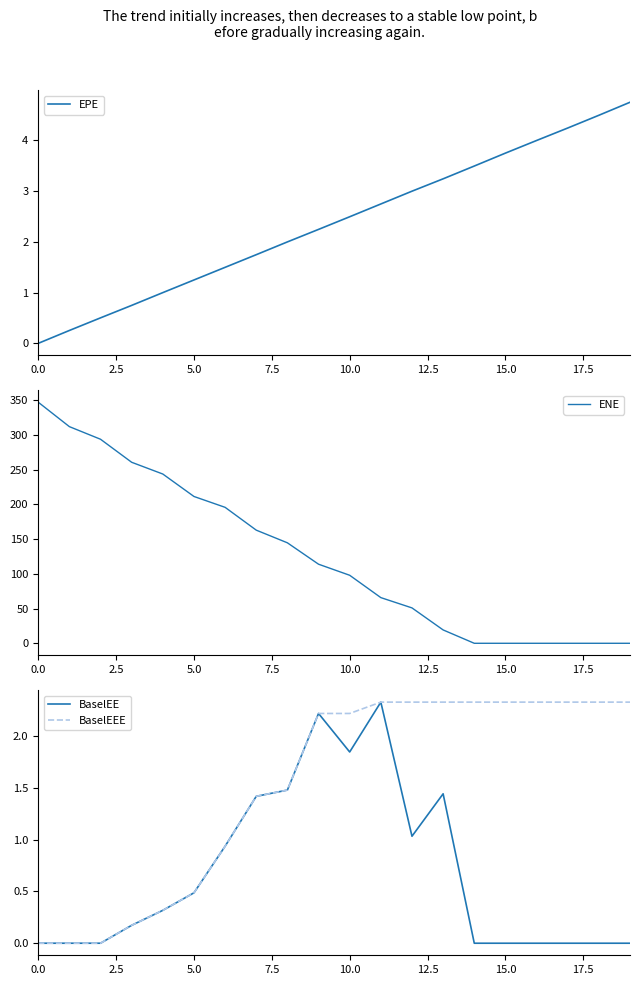

Is it true that BaselEEE equals 0.0 at 0.0?

True